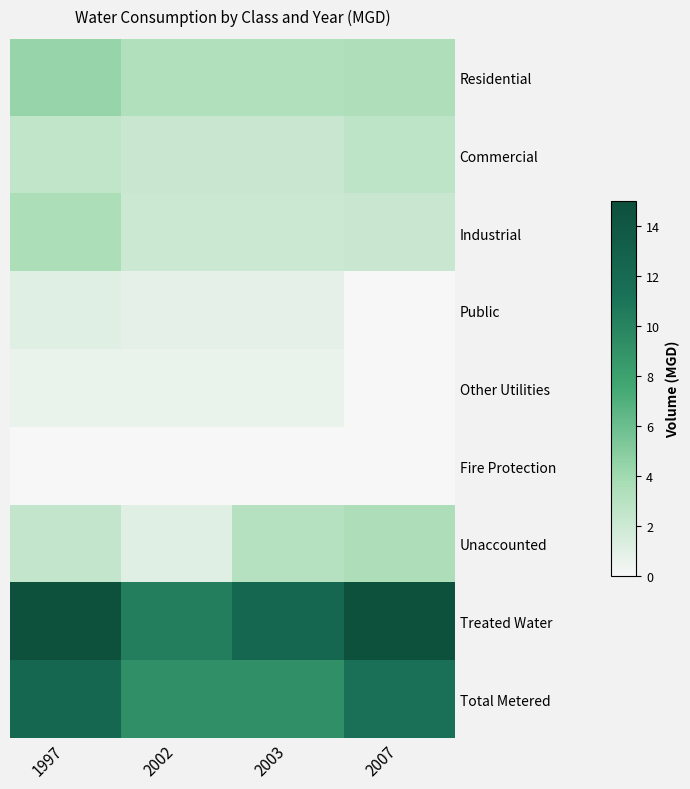

What is the spread (max minus min) of values at 2007?

14.8